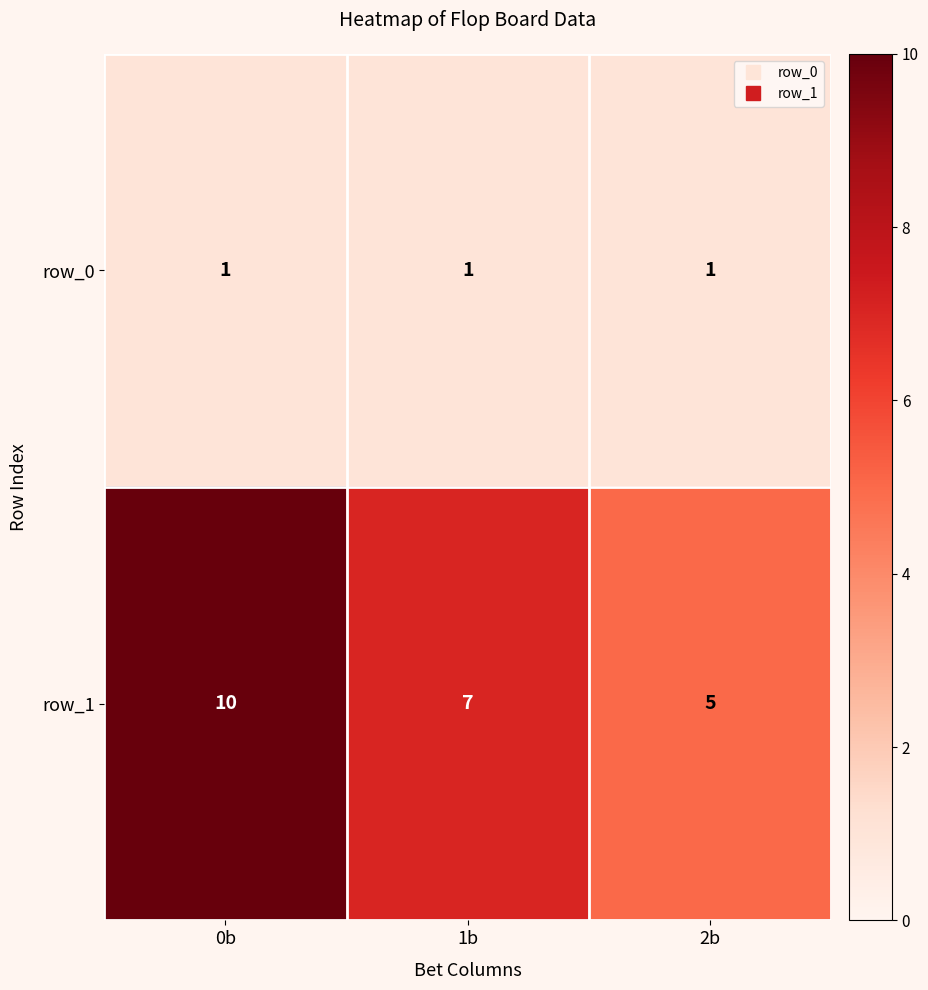

Reading right to left, list all the values displayed in this chart.

row_0: 1	1	1
row_1: 5	7	10